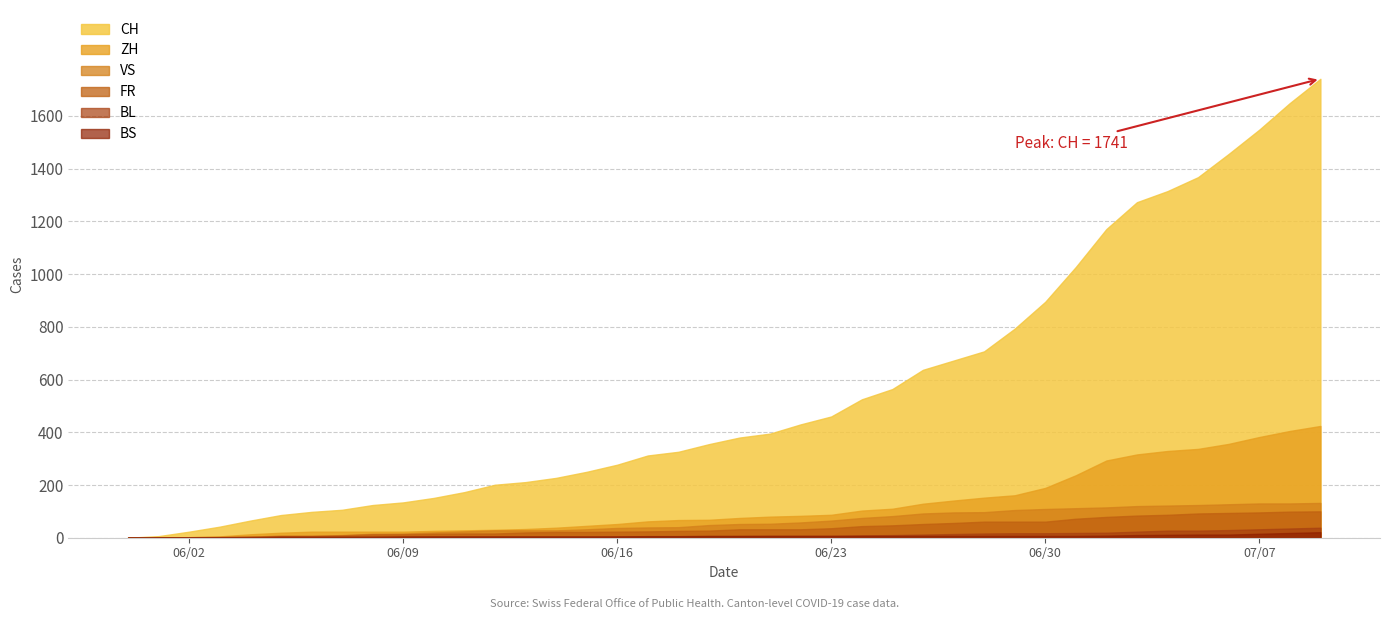

What is the difference between the maximum and second lowest values in the CH series?

1735